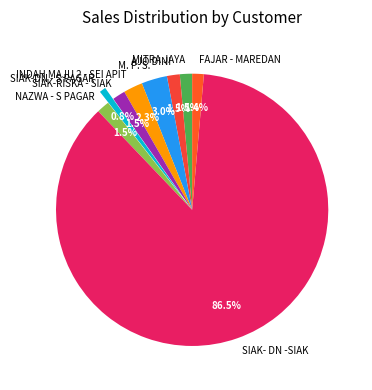

To the nearest percent, what is the difference between the FAJAR - MAREDAN and SIAK-DN - S PAGAR slice percentages?

1%